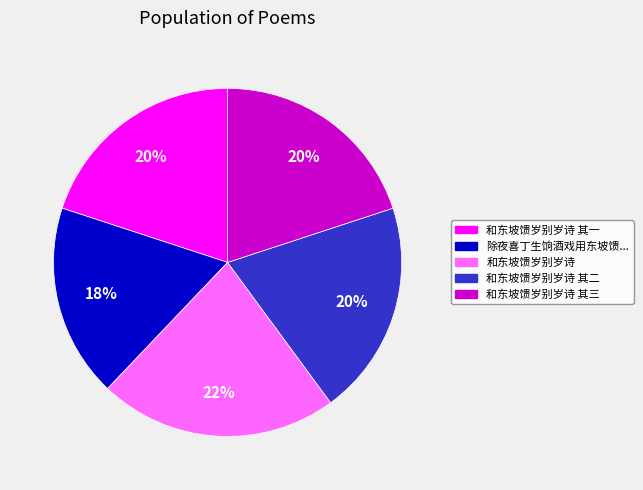

Count the number of slices in the pie.

5